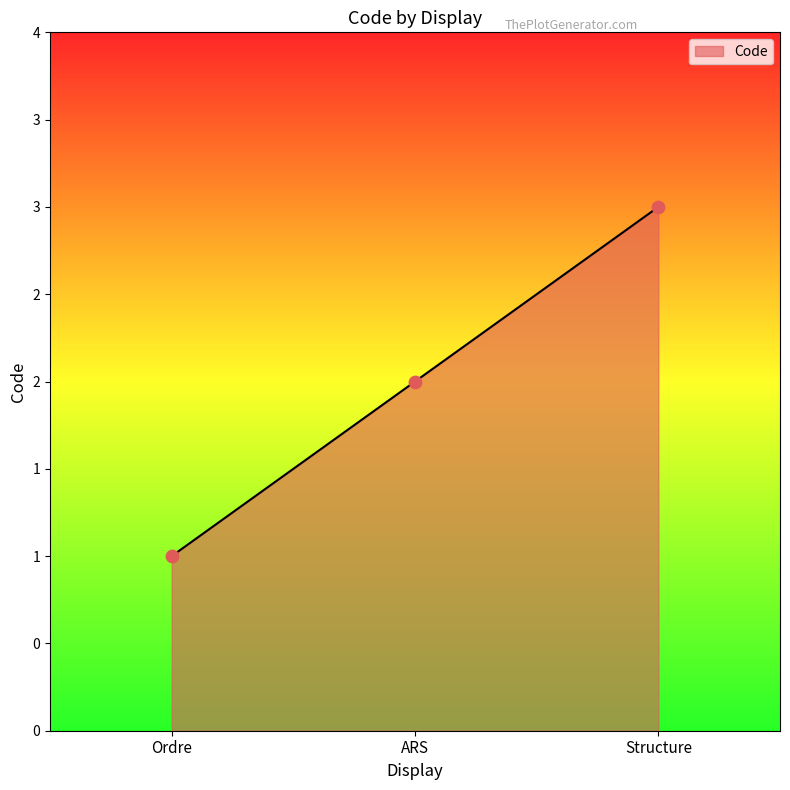

Between ARS and Structure, which is larger?

Structure